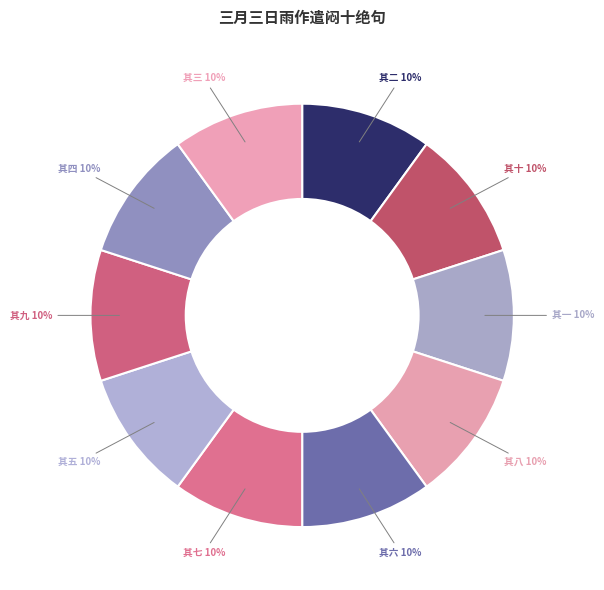

Approximately how many times larger is the value at 其十 compared to 其七?

1.0